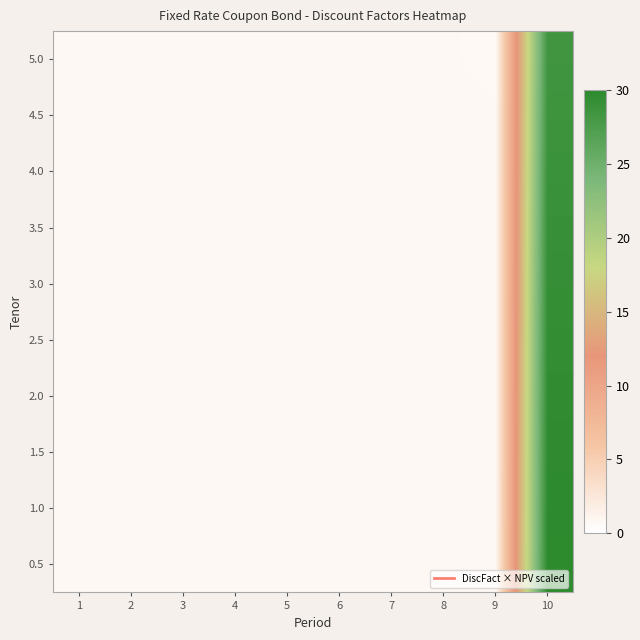

Which label corresponds to the largest value in the chart?

10